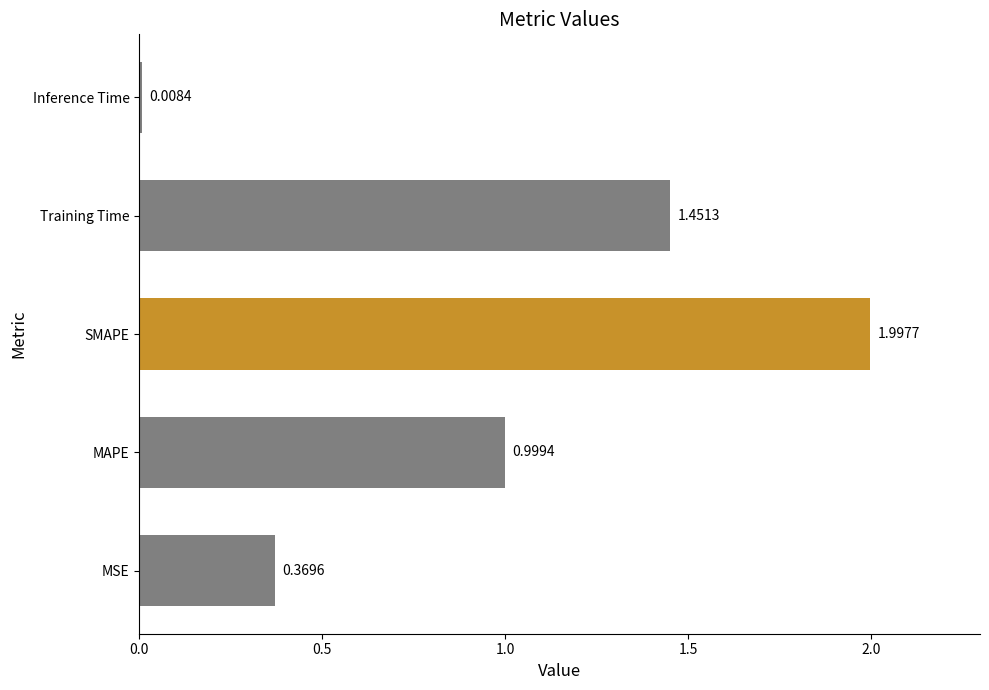

What is the sum of all values?

4.8